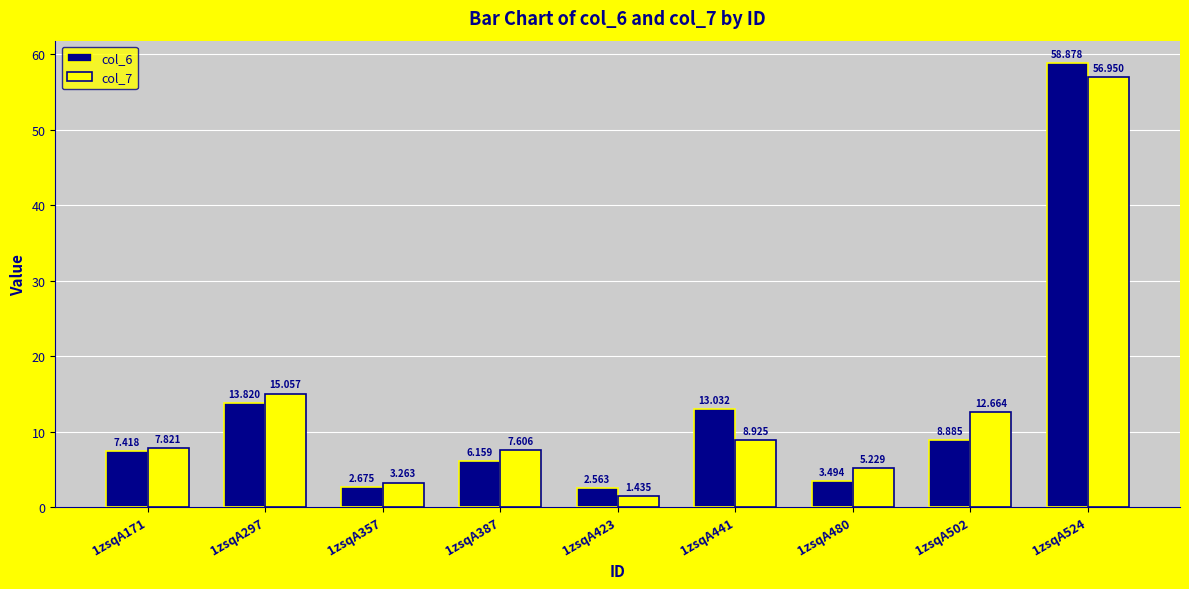

Count the number of data series in this chart.

2